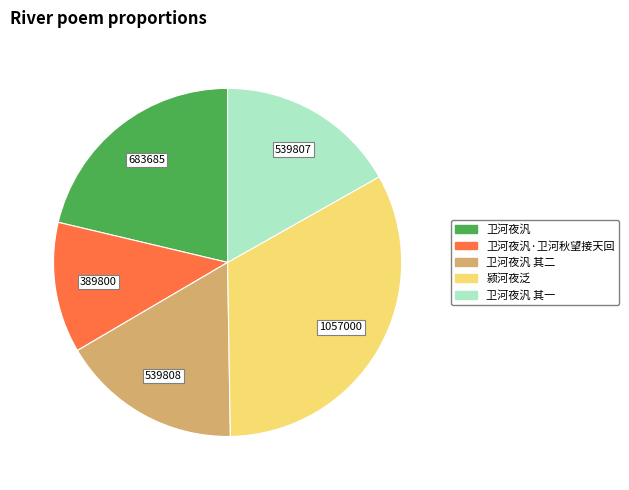

Is there a majority slice in this chart?

No